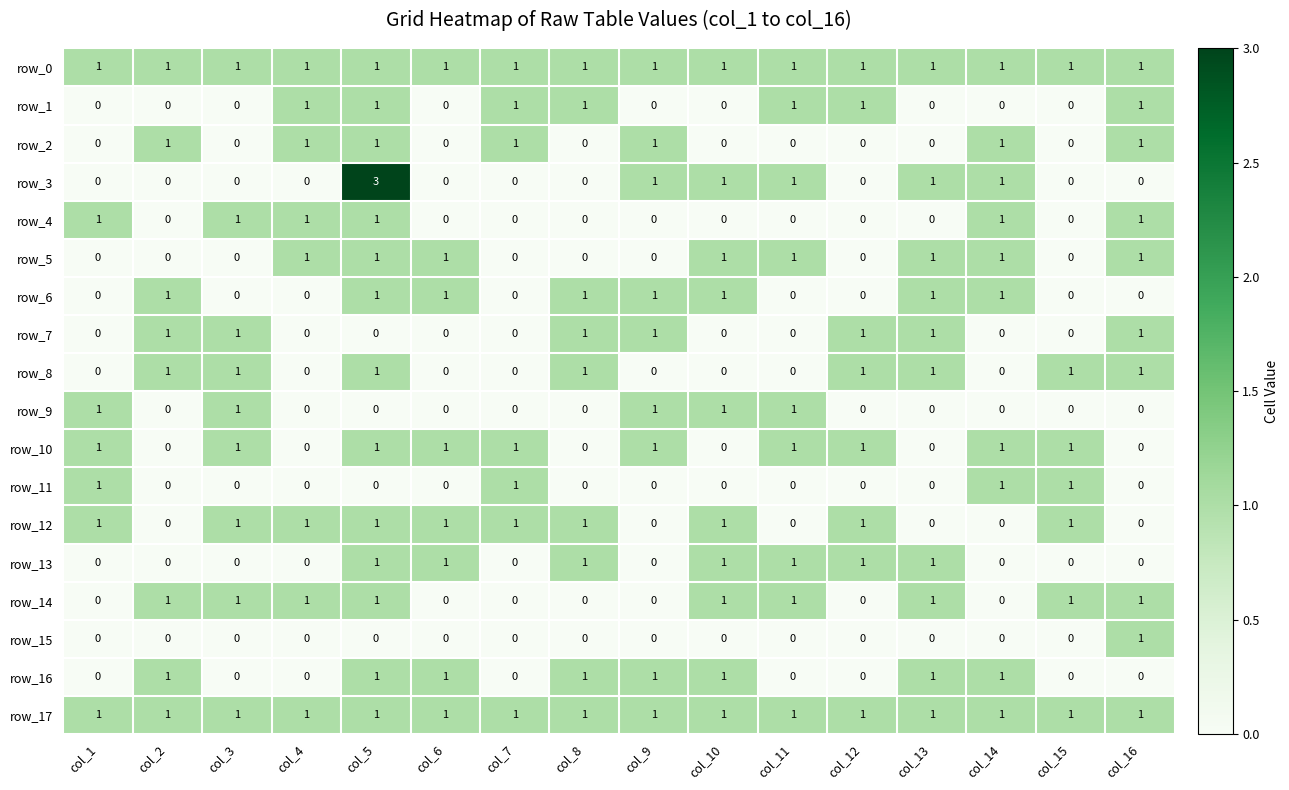

How many series are shown in this chart?

18